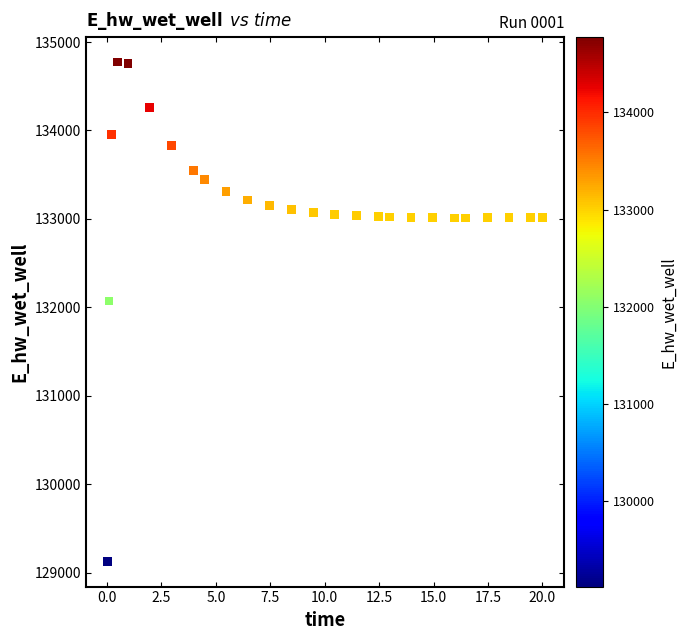

What Y value in the scatter plot is closest to 131949?

132072.2